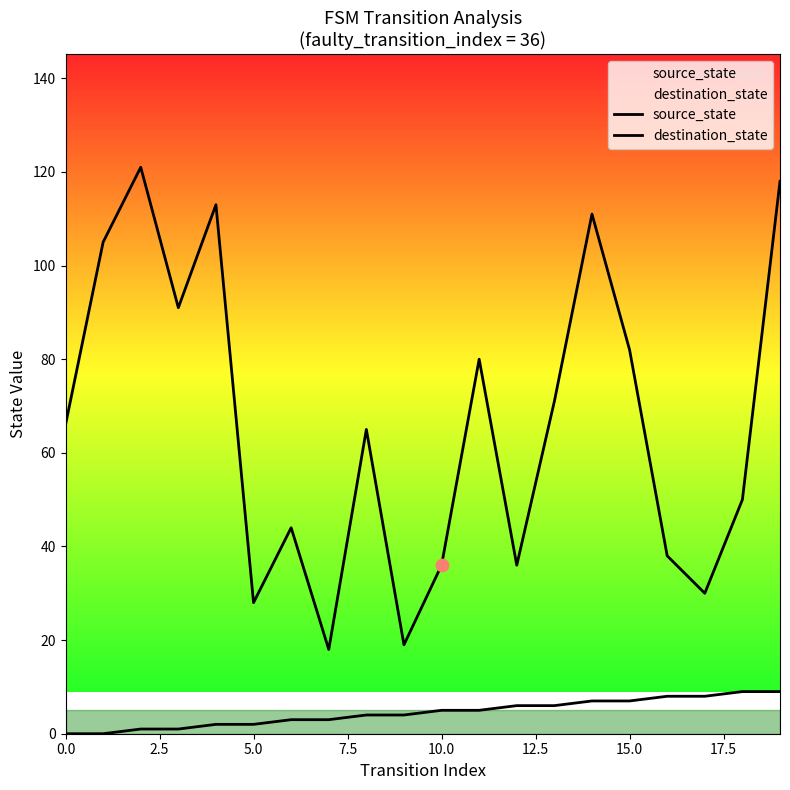

Which series has the widest spread of Y values?

destination_state